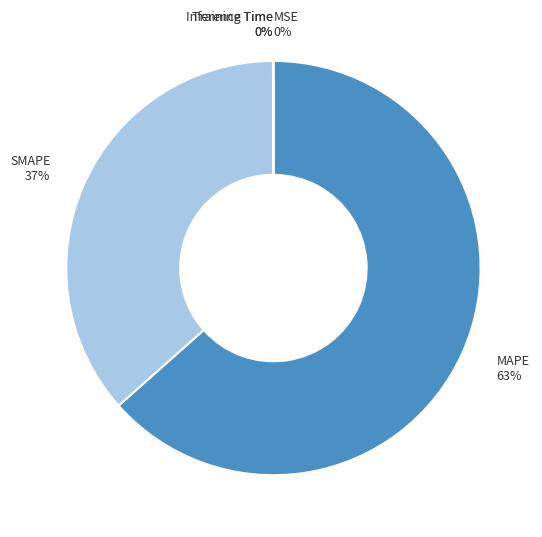

To the nearest percent, what is the difference between the largest and smallest slice percentages?

63%